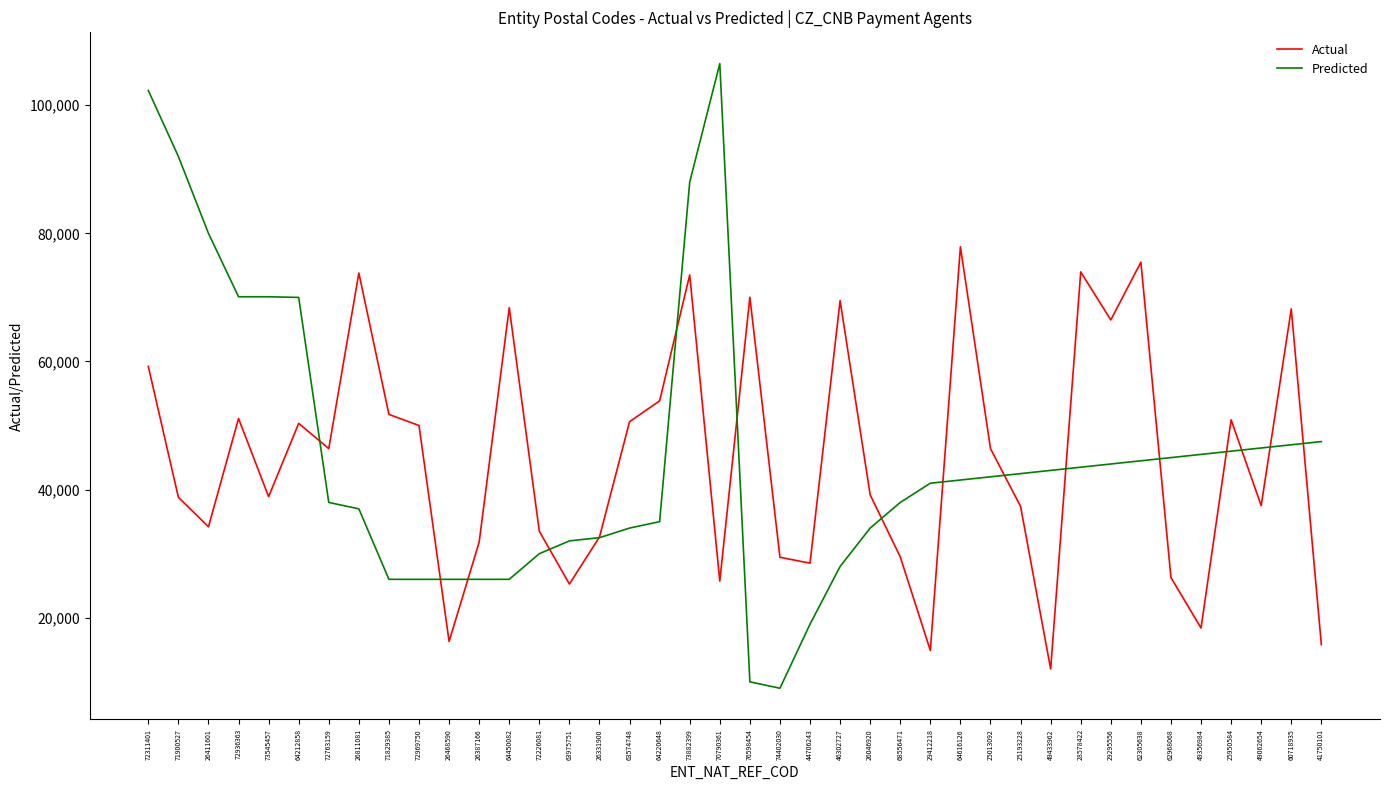

What is the total value across all series at 64220648?

88854